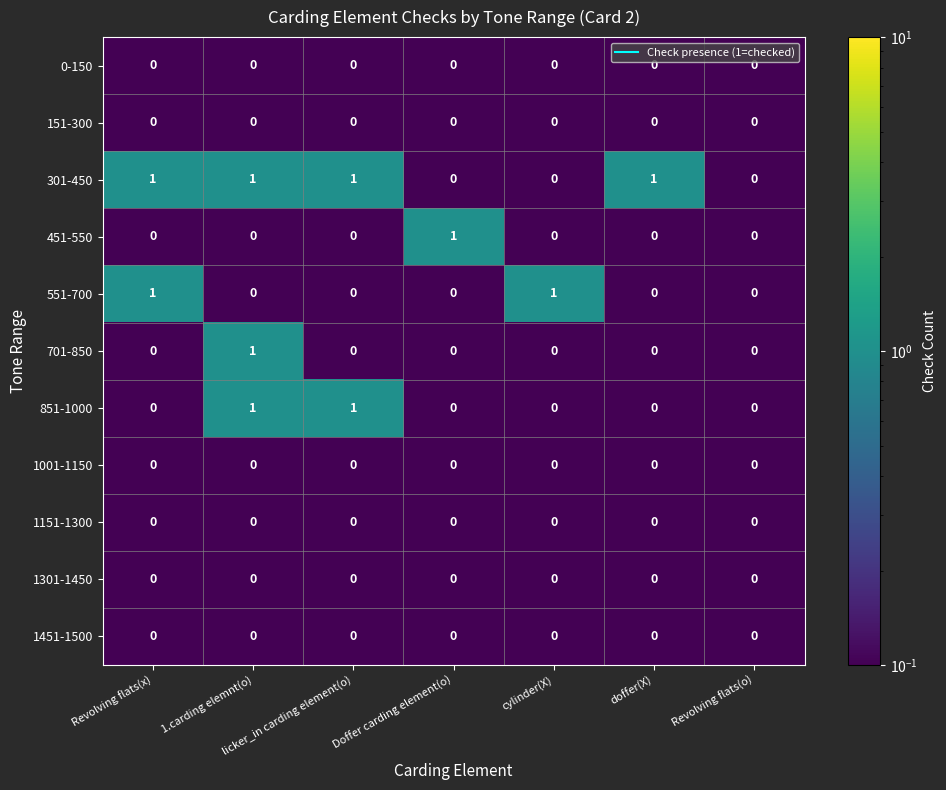

At which category is the sum across all series the highest?

1.carding elemnt(o)